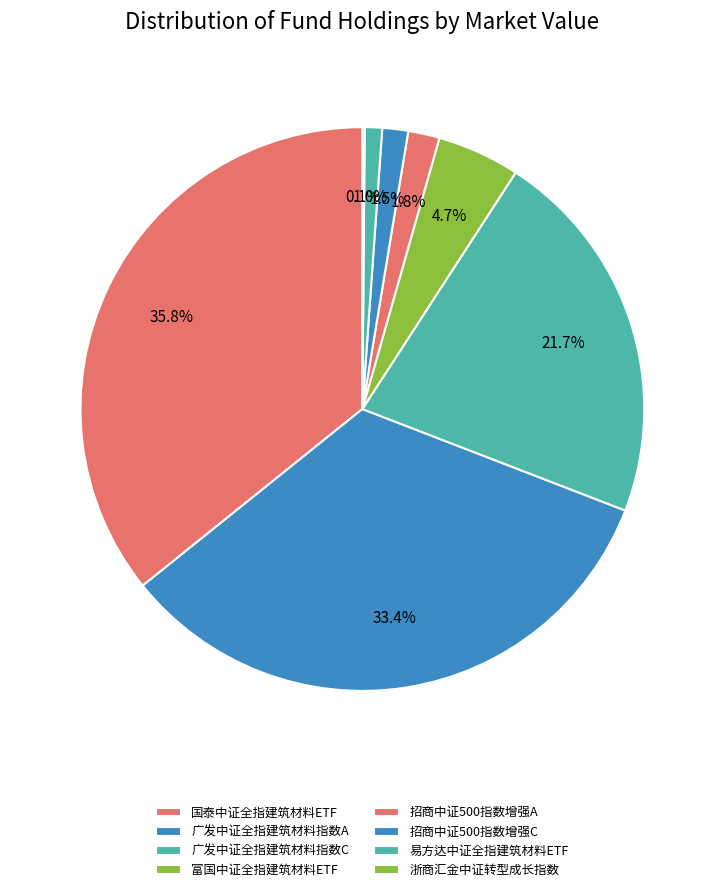

Combined, do 浙商汇金中证转型成长指数 and 广发中证全指建筑材料指数A account for over 50%?

No